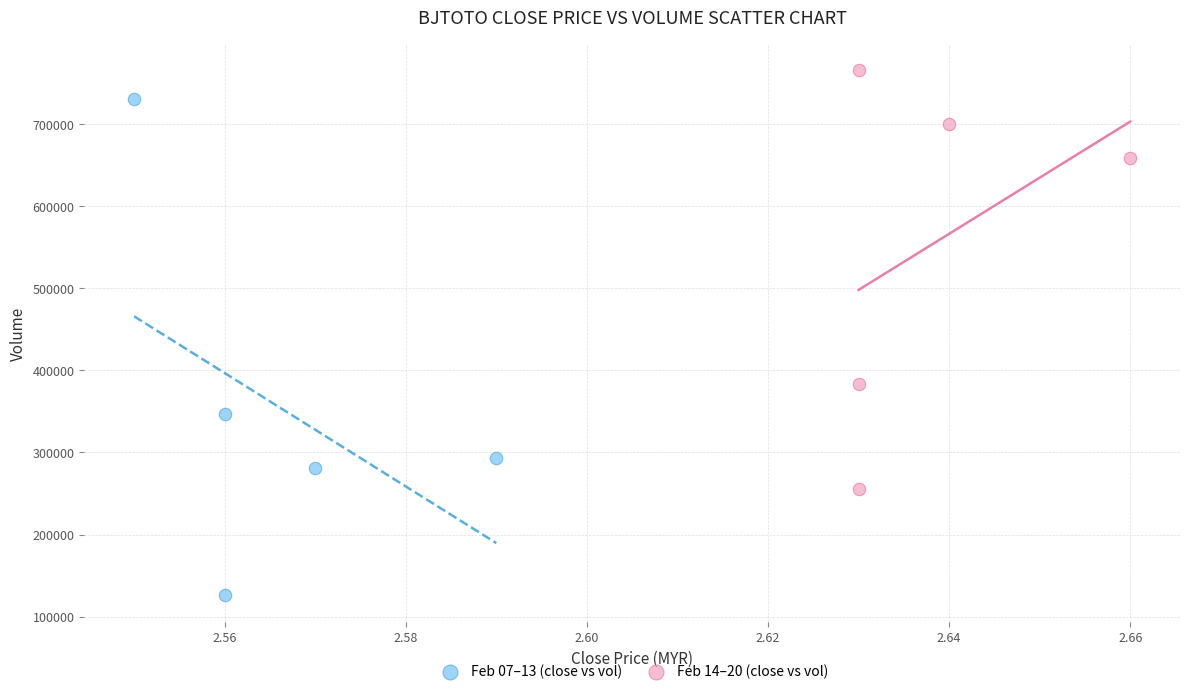

Which series has the widest spread of Y values?

Feb 07–13 (close vs vol)